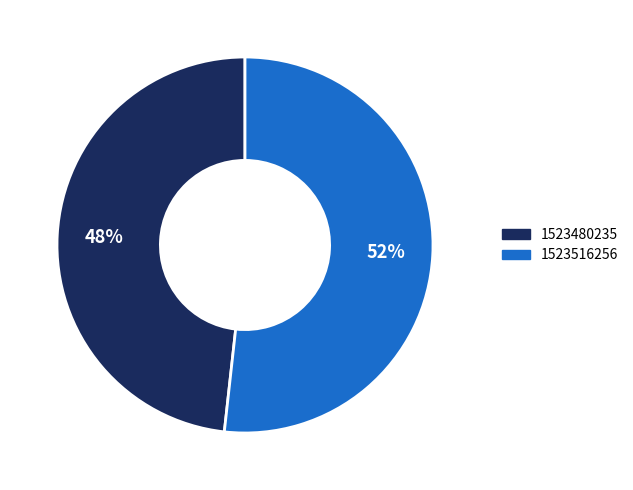

True or false: 1523516256 accounts for 62% of the total.

False